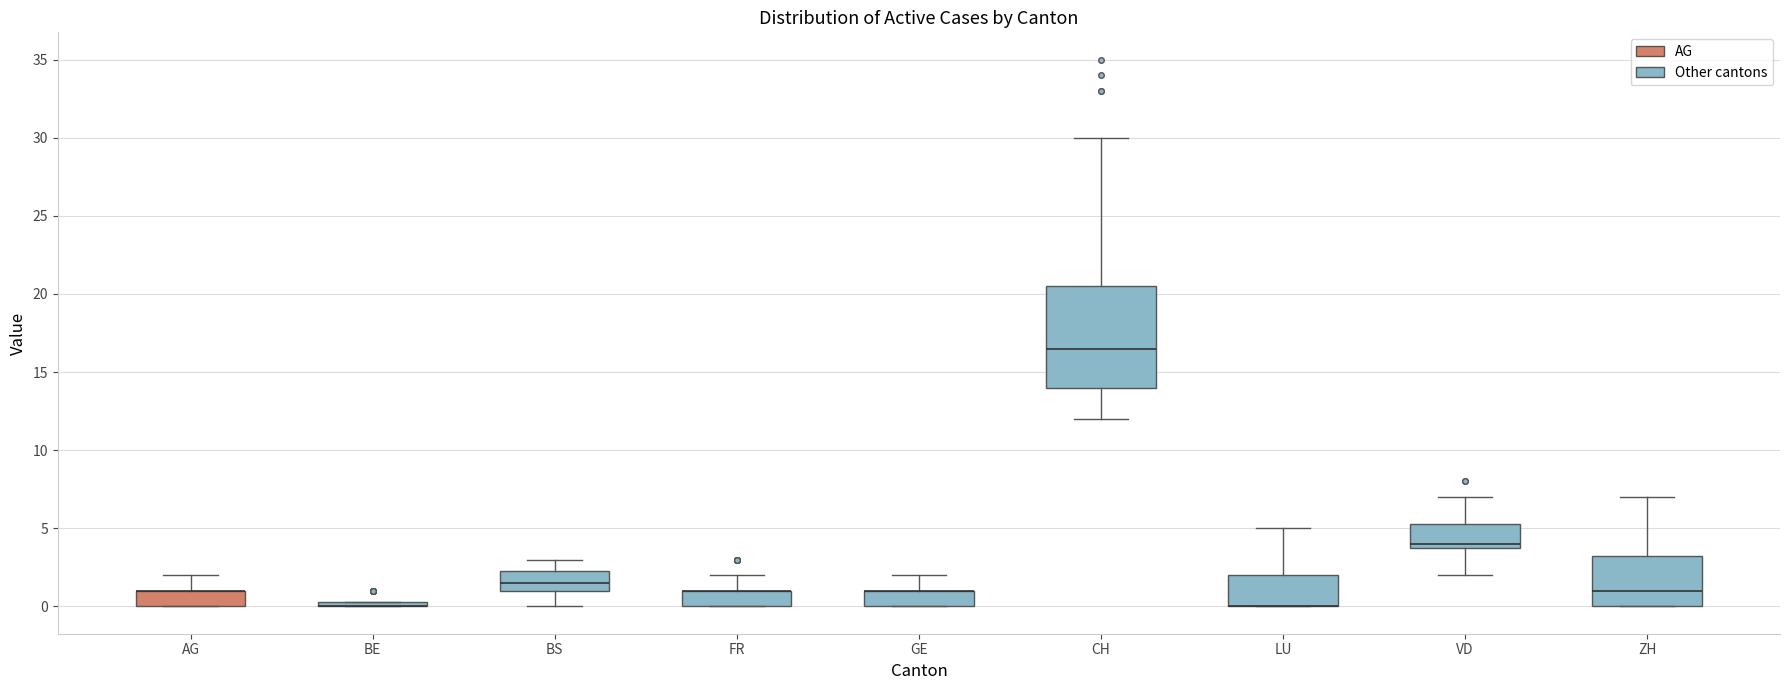

Where is the upper edge of the box for VD on the y-axis? The values are not printed on the chart, so give them approximately, as read against the axis.

5.5